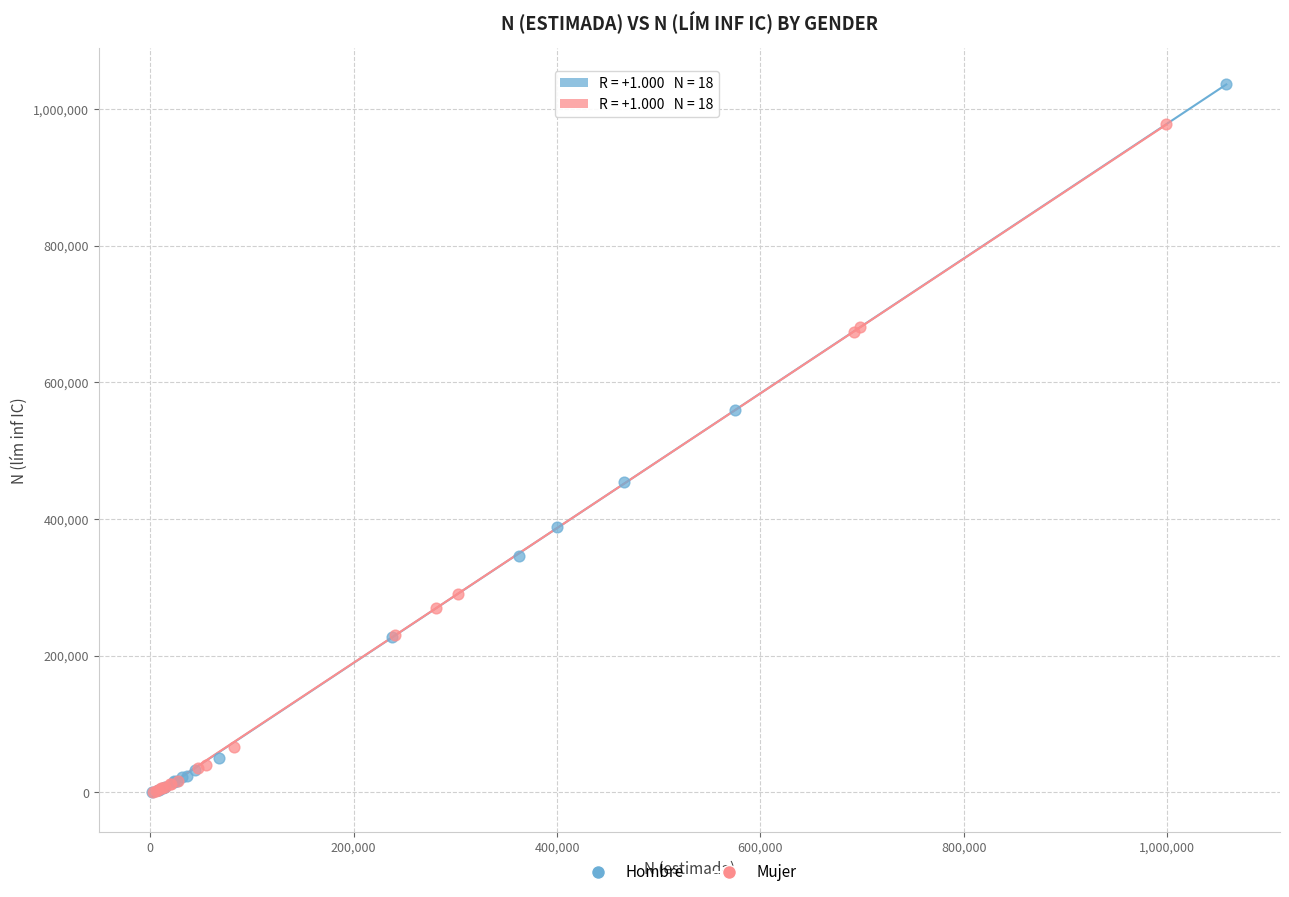

Which series contains the highest Y value?

Hombre